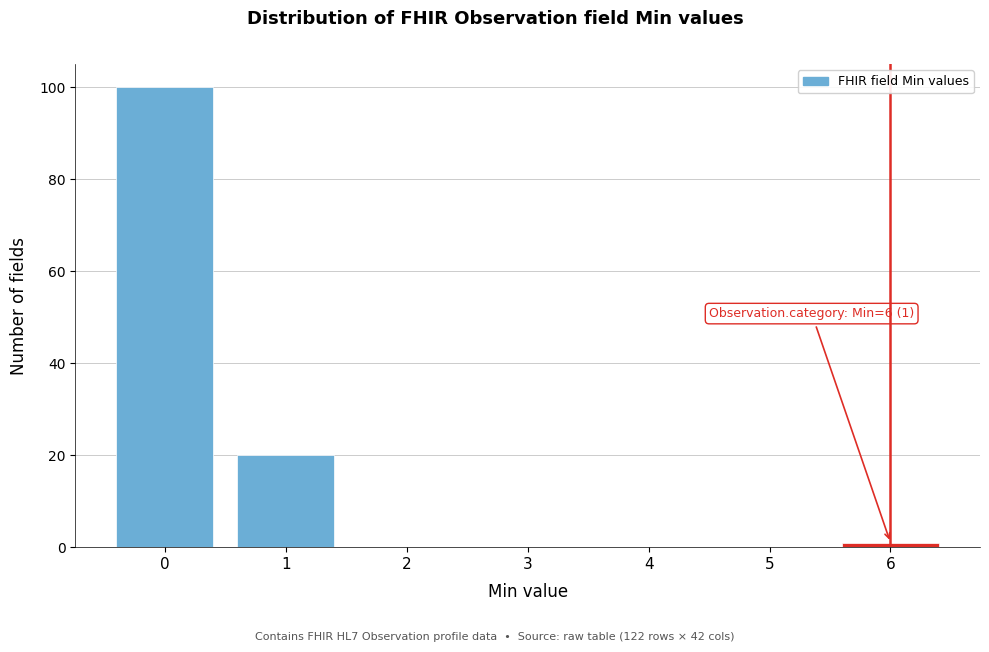

Reading left to right, list all the values displayed in this chart.

0=100	1=20	2=0	3=0	4=0	5=0	6=1